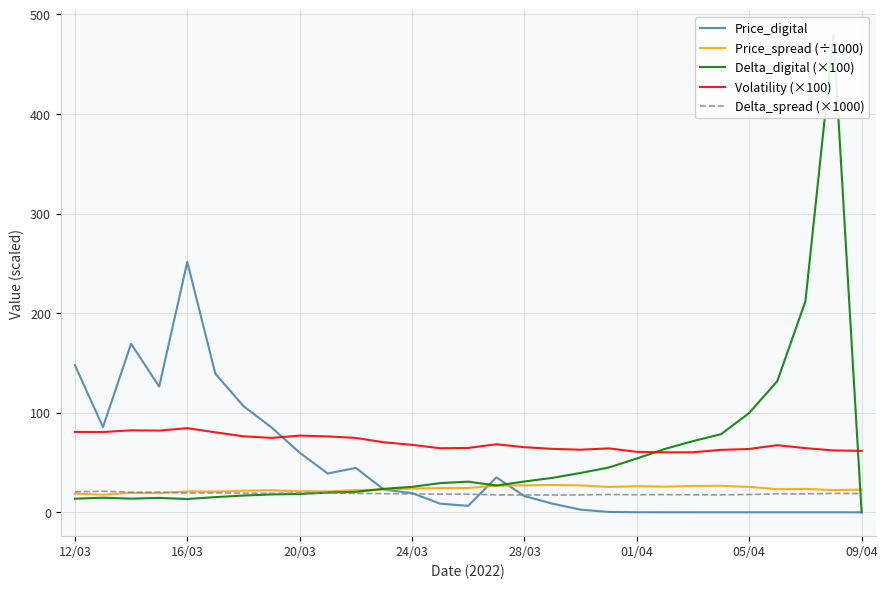

Rank the series by their maximum value, from lowest to highest.

Delta_spread (×1000), Price_spread (÷1000), Volatility (×100), Price_digital, Delta_digital (×100)